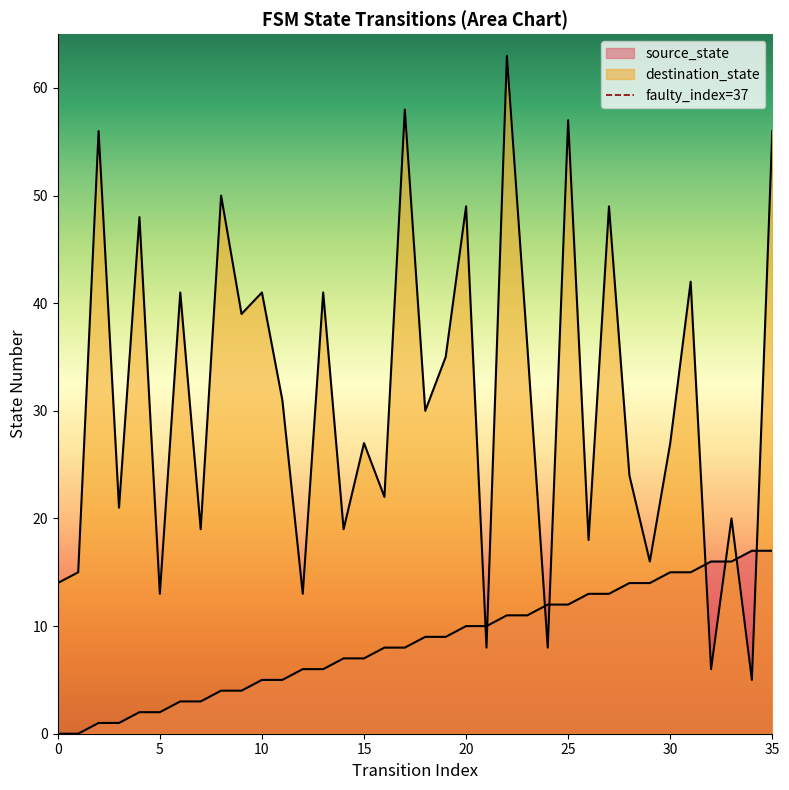

True or false: the data shows 0 at 5.

False